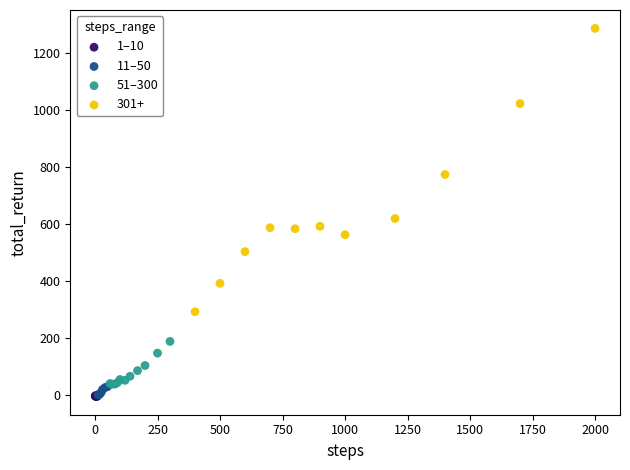

What are all the series names shown in the legend?

1–10, 11–50, 51–300, 301+